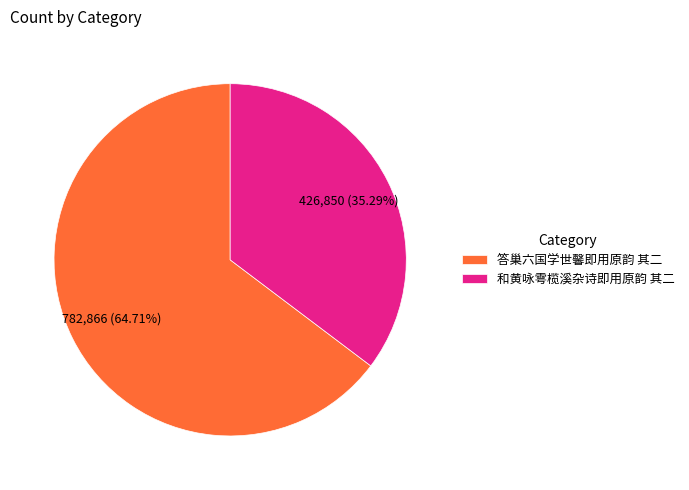

Does 和黄咏雩榄溪杂诗即用原韵 其二 represent more than half of the total?

No